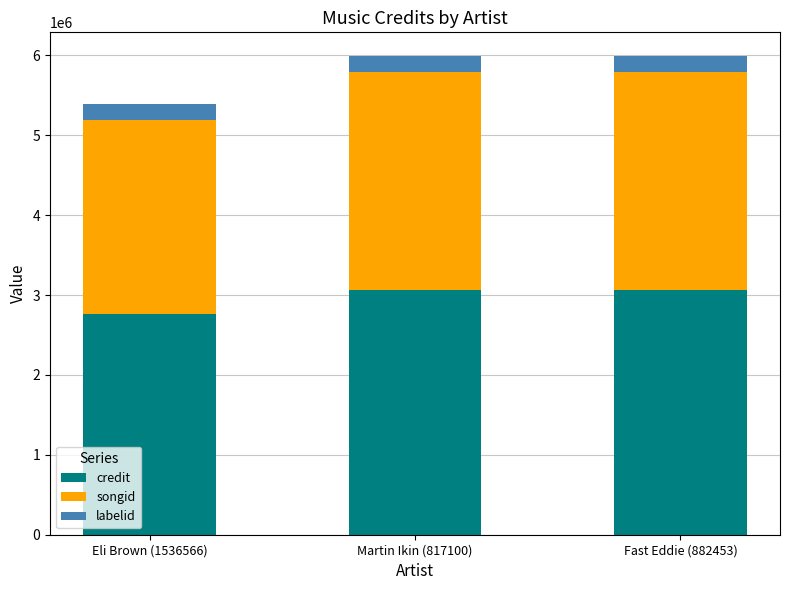

What is the total value across all series at Fast Eddie (882453)?

5988780